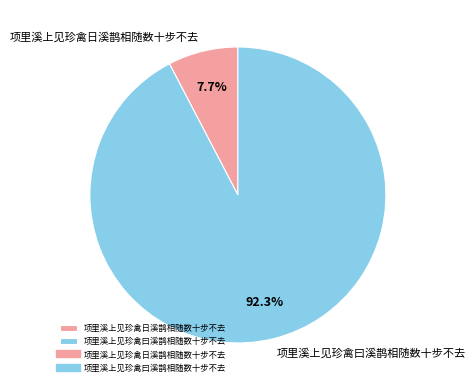

What is the smallest slice in the pie chart?

项里溪上见珍禽日溪鹊相随数十步不去